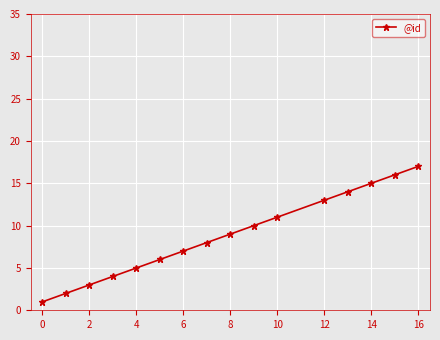

What is the difference between the maximum and second lowest values?

15